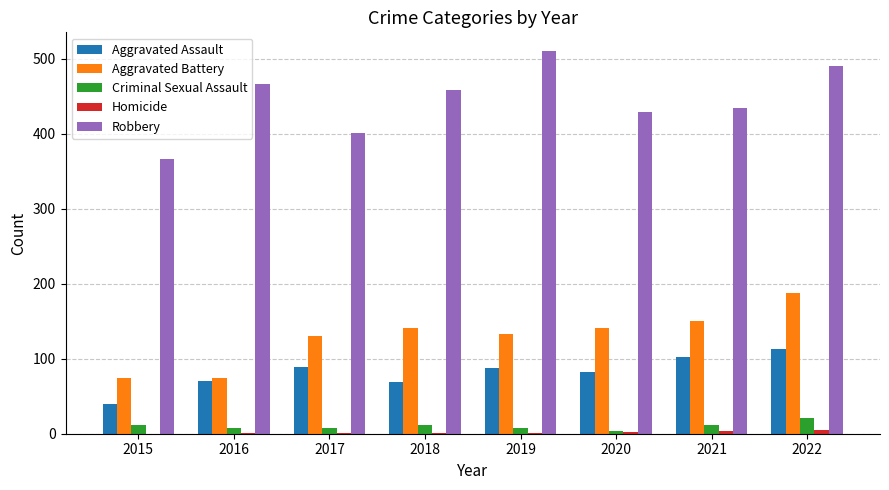

The Aggravated Battery series shows 211 at 2020. True or false?

False